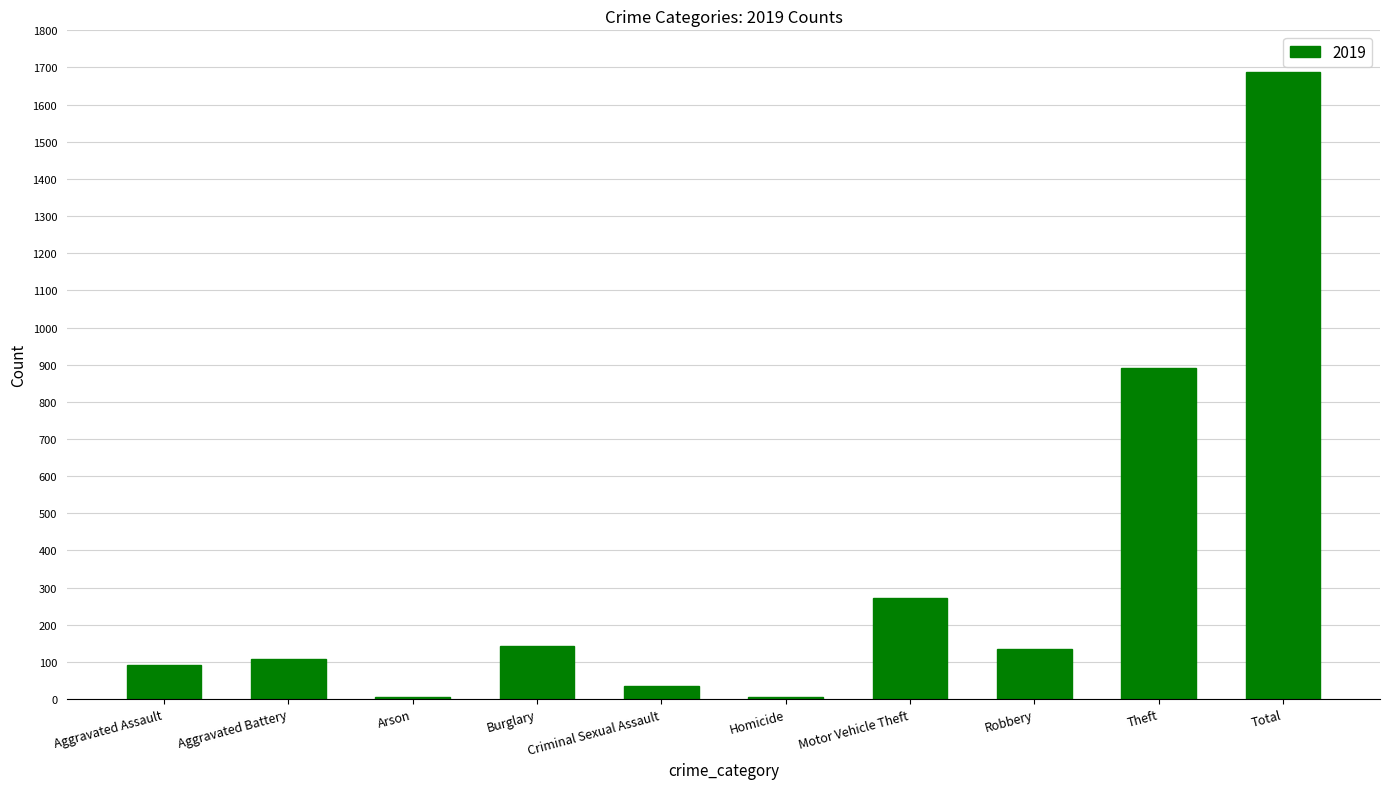

Count the number of data series in this chart.

1